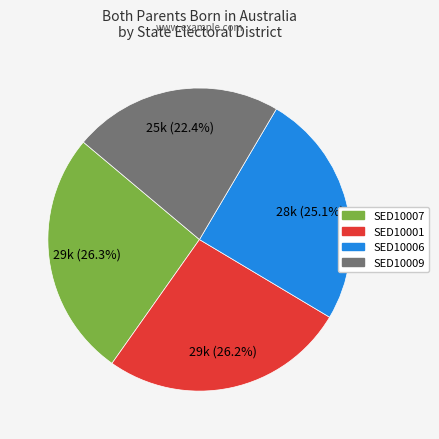

Is there a majority slice in this chart?

No